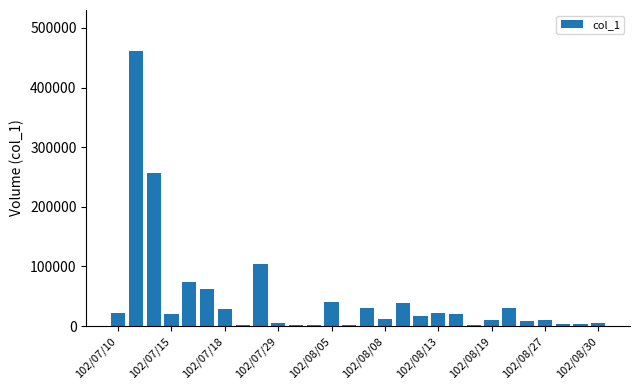

What is the greatest value displayed?

461000